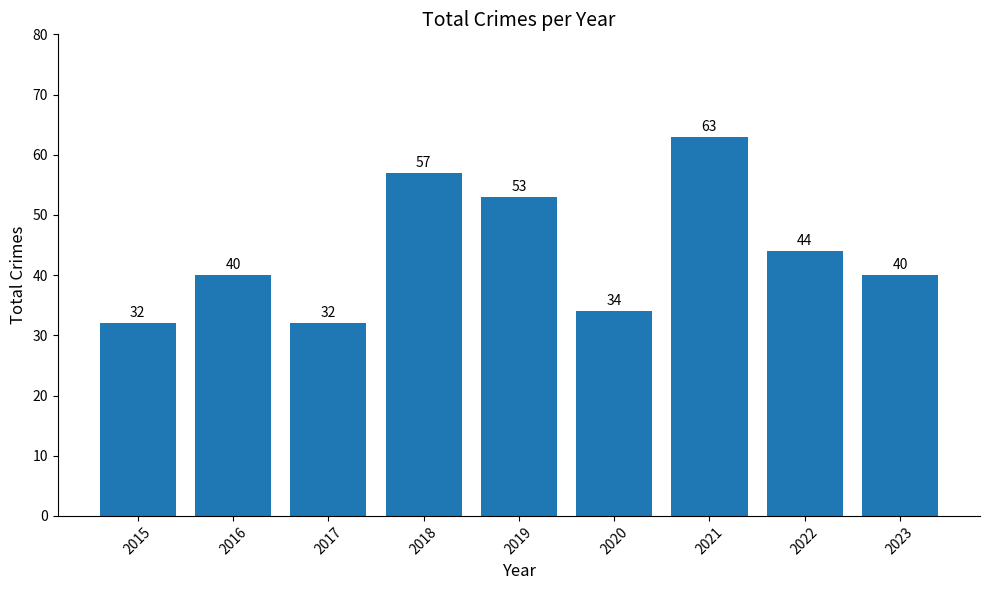

What is the greatest value displayed?

63